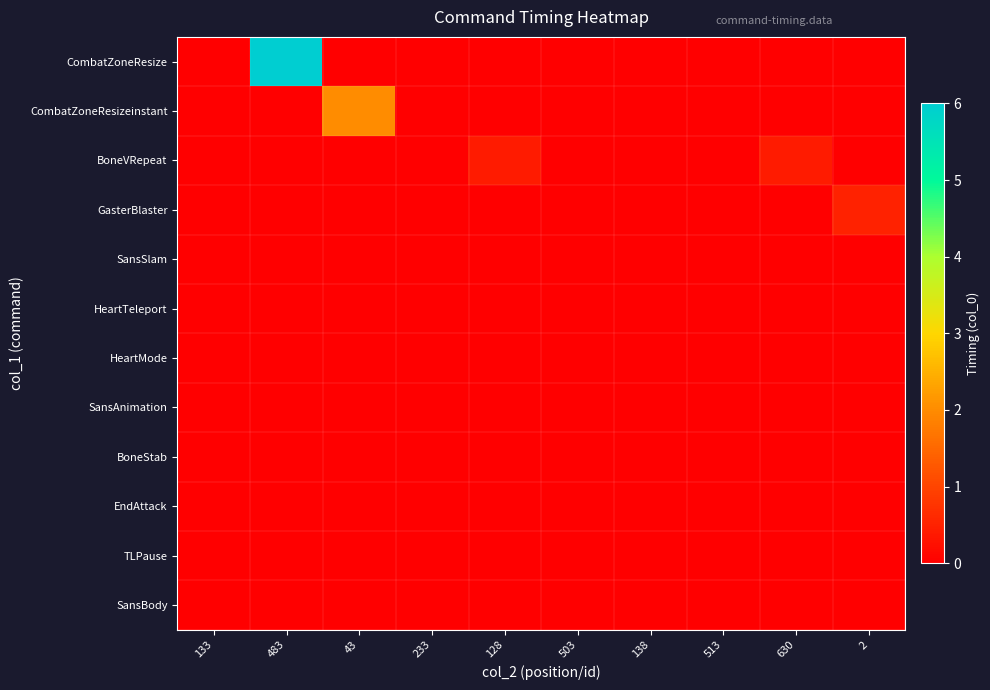

Which series has the largest range (max minus min)?

CombatZoneResize